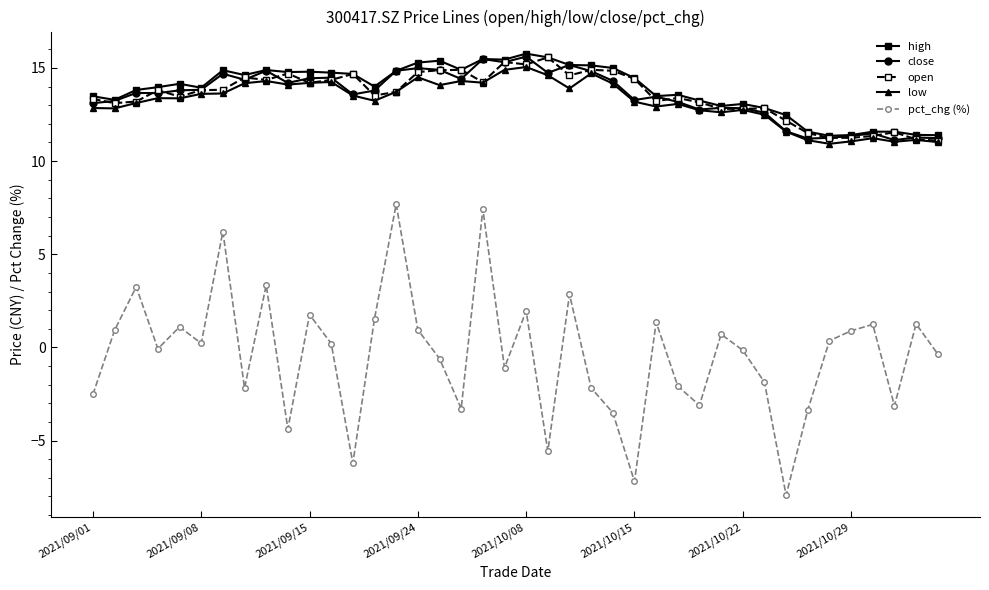

True or false: pct_chg (%) and high cross at least once.

False